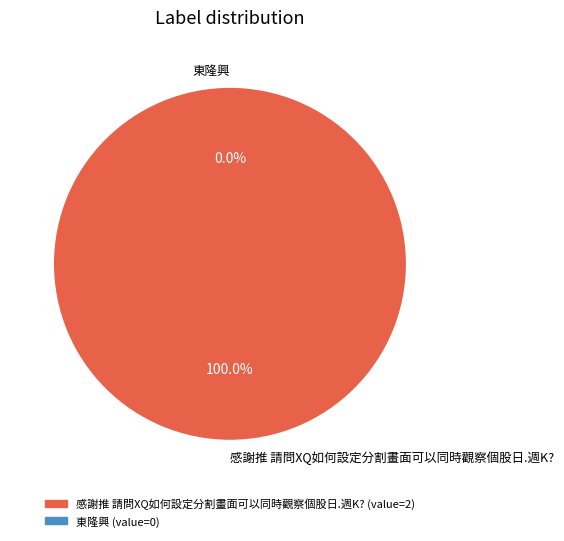

Rank the categories by value from lowest to highest.

東隆興, 感謝推 請問XQ如何設定分割畫面可以同時觀察個股日.週K?